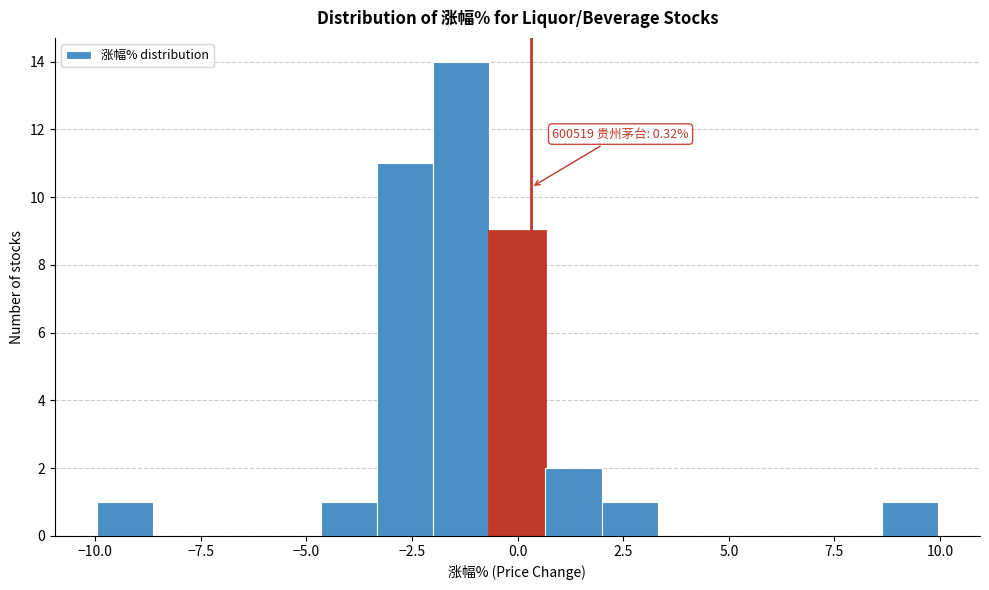

Read against the x-axis, roughly where is the centre of the tallest bar?

-1.5